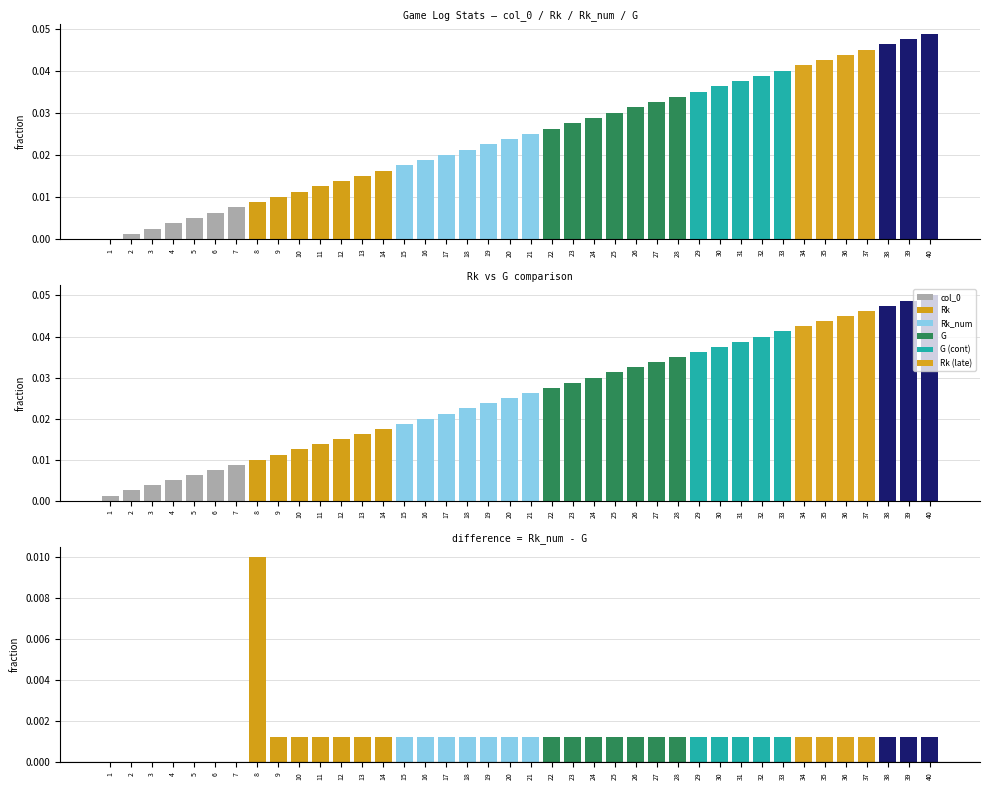

Between 10 and 21, which is larger?

21